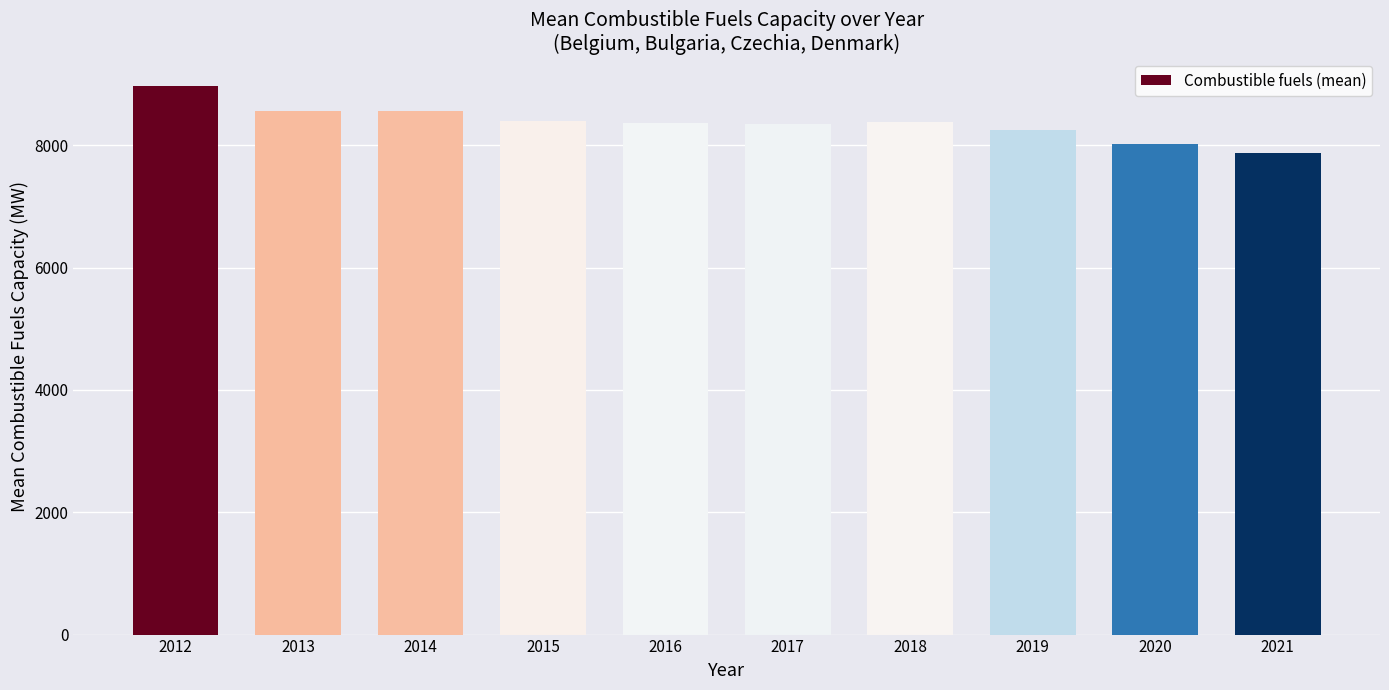

What is the difference between the values at 2016 and 2015?

45.4